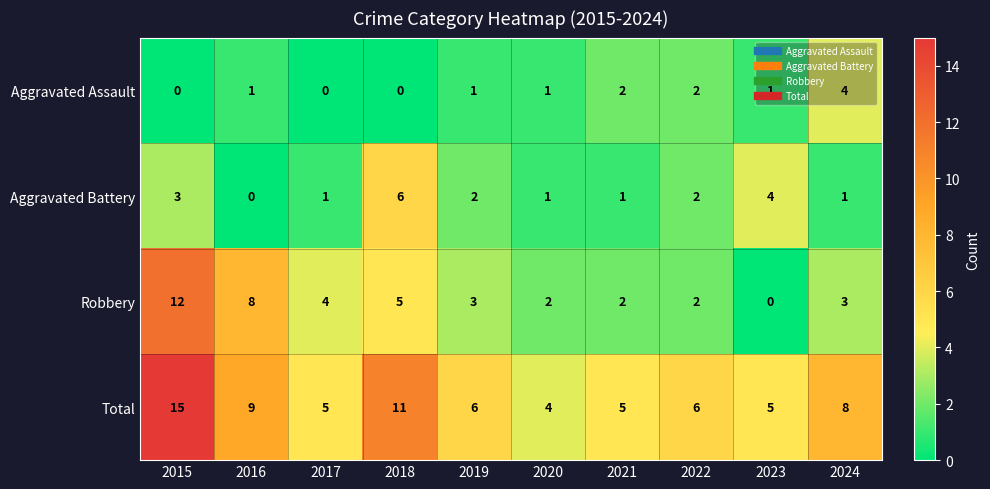

Which series has the widest spread of values?

Robbery